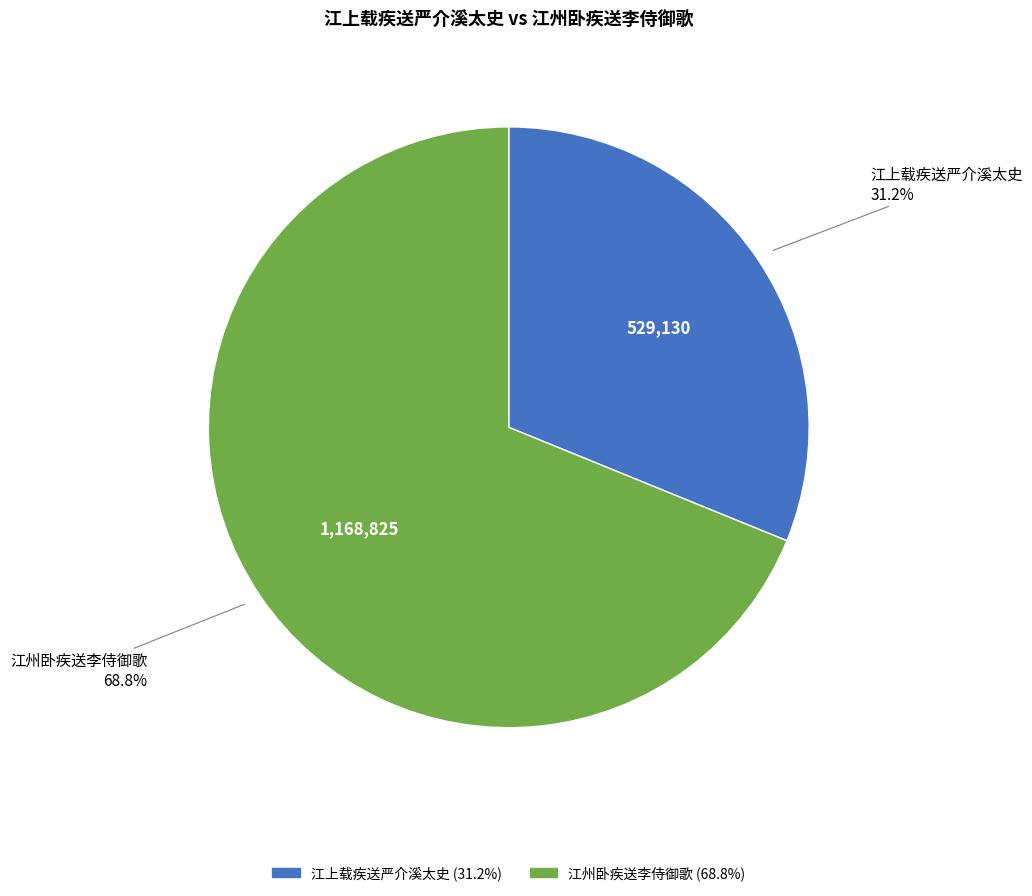

Which category has the biggest portion of the pie?

江州卧疾送李侍御歌